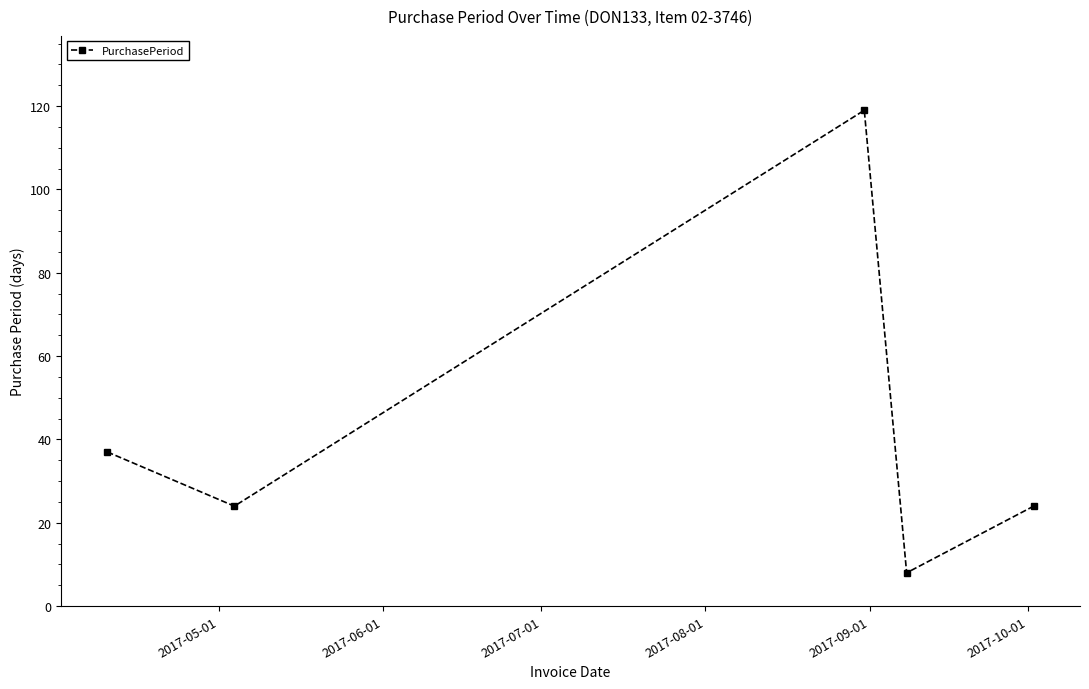

What is the average value?

42